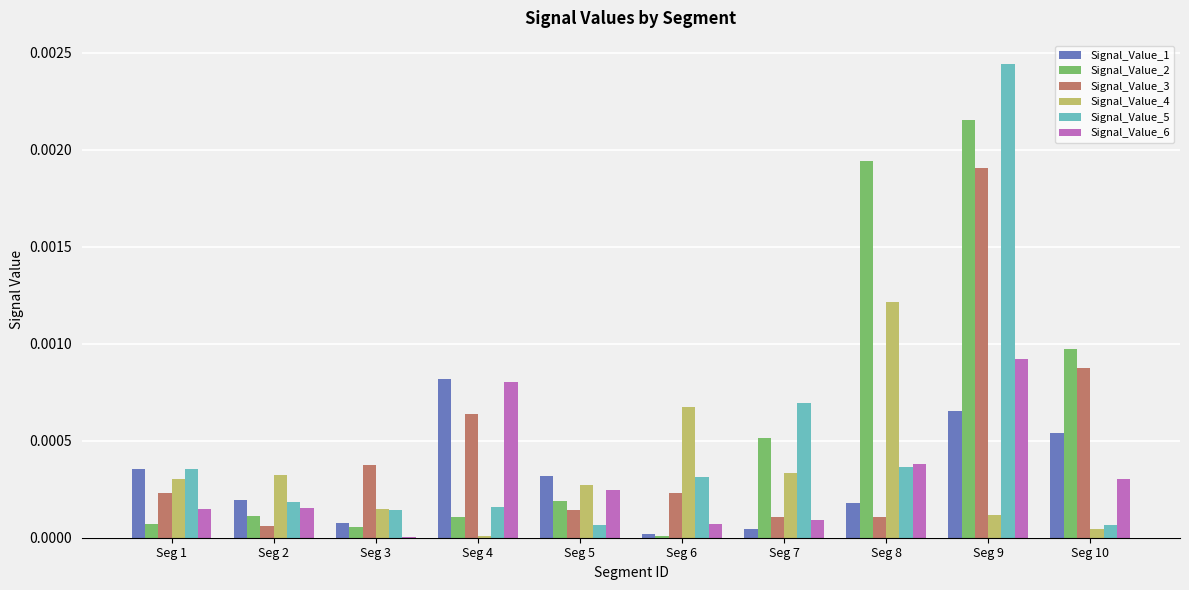

Are the bars grouped side by side (vs. stacked)?

Yes